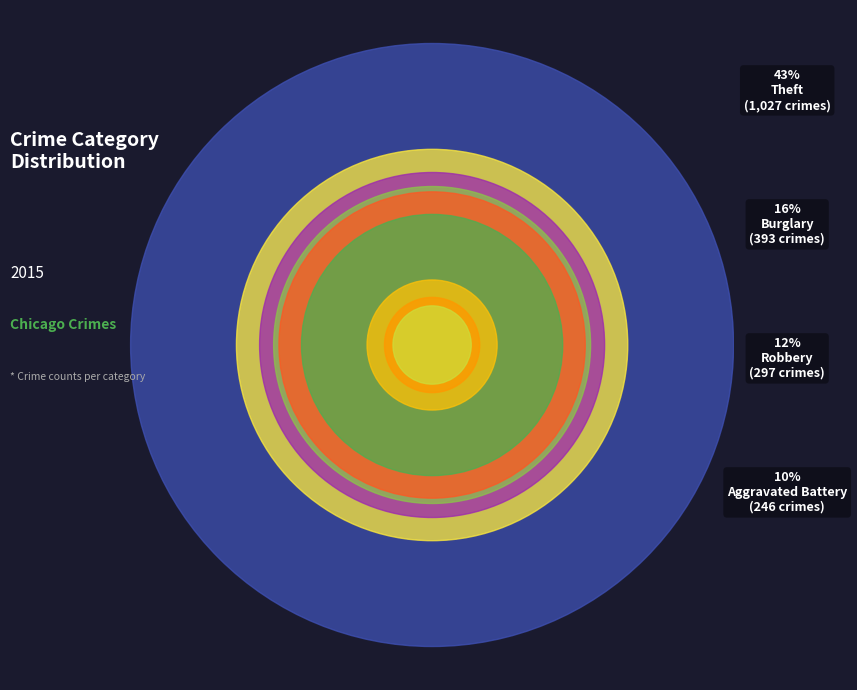

Is it true that Robbery is 1% of the pie?

False